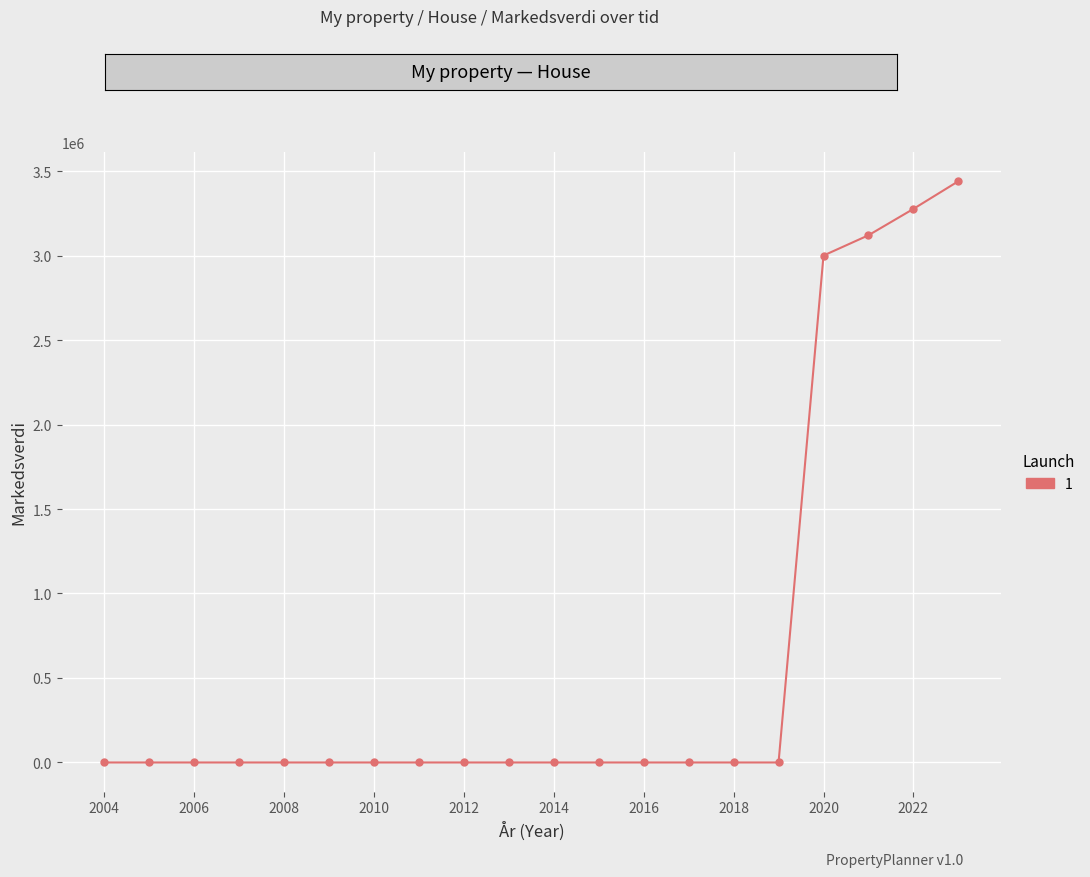

What is the difference between the maximum and minimum values?

3439800